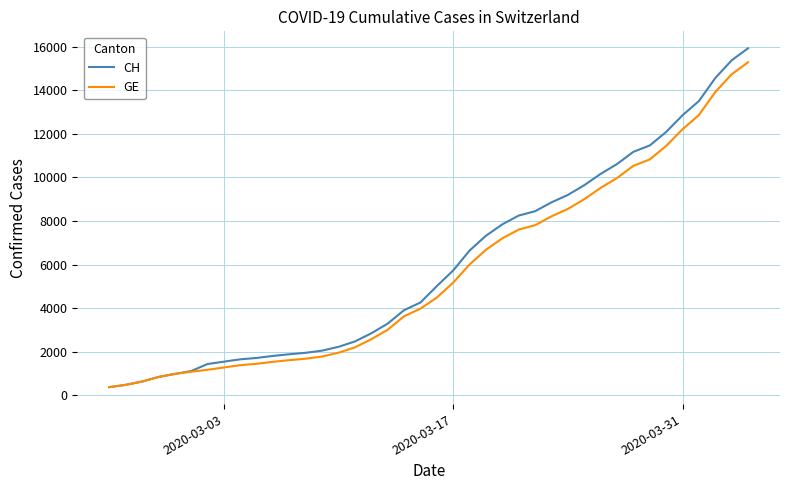

What is the maximum value for CH?

15926